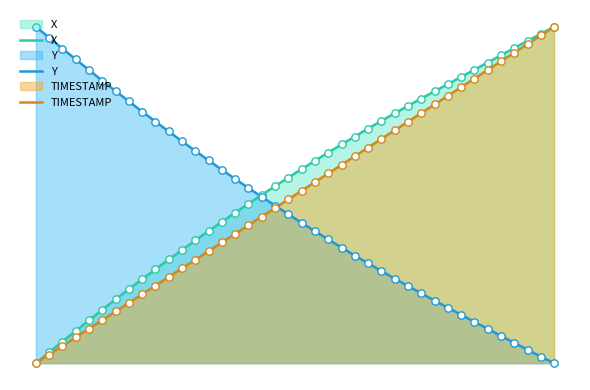

What are all the series names shown in the legend?

X, Y, TIMESTAMP